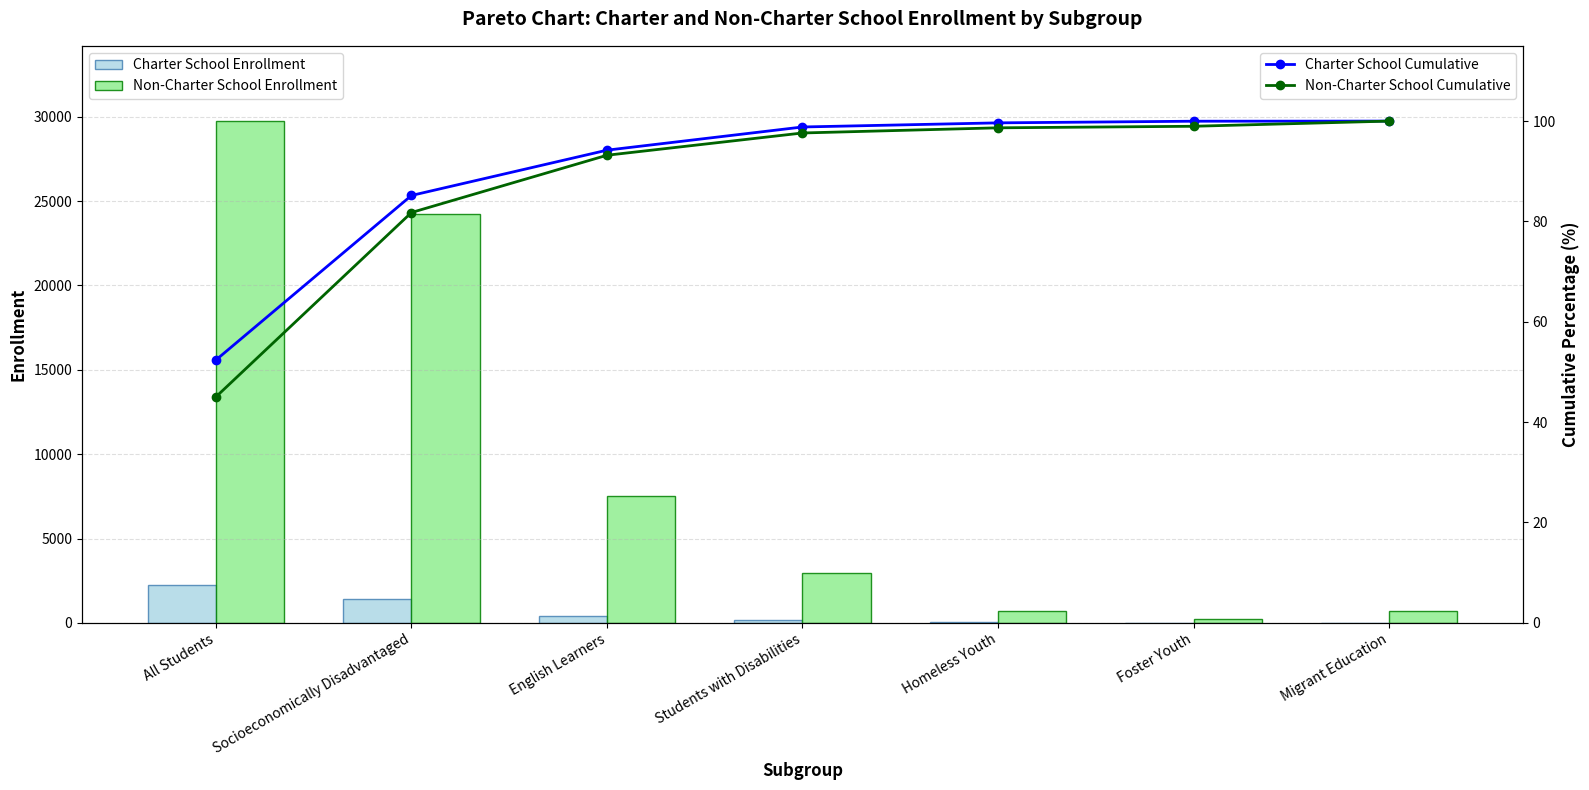

What is the difference between the maximum and minimum values in the Non-Charter School Enrollment series?

29541.0